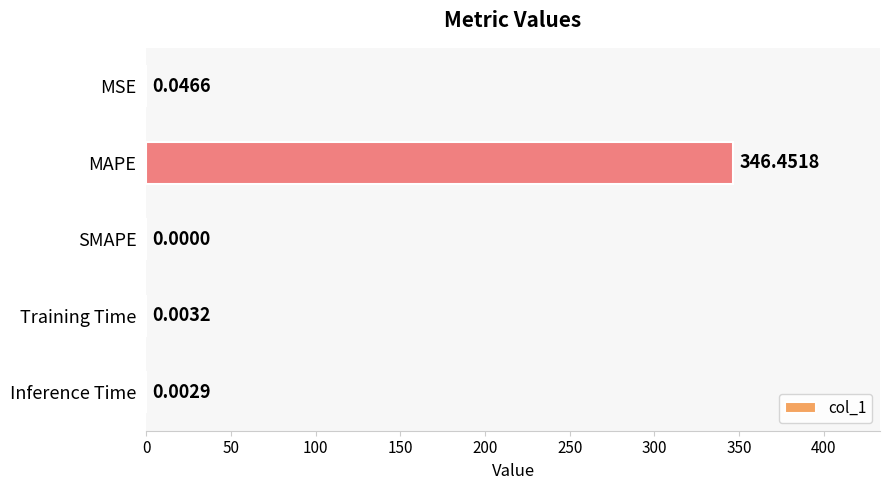

How many data points are above 0?

4